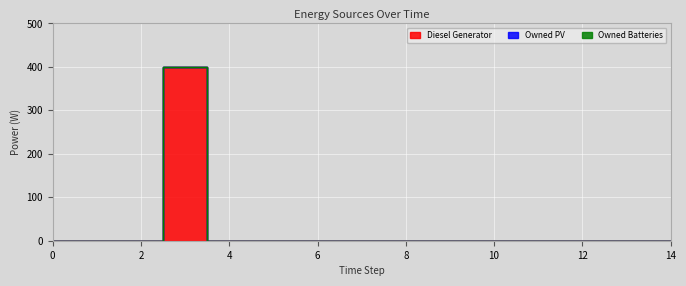

True or false: Owned Batteries has more than 1 interior local peaks.

False